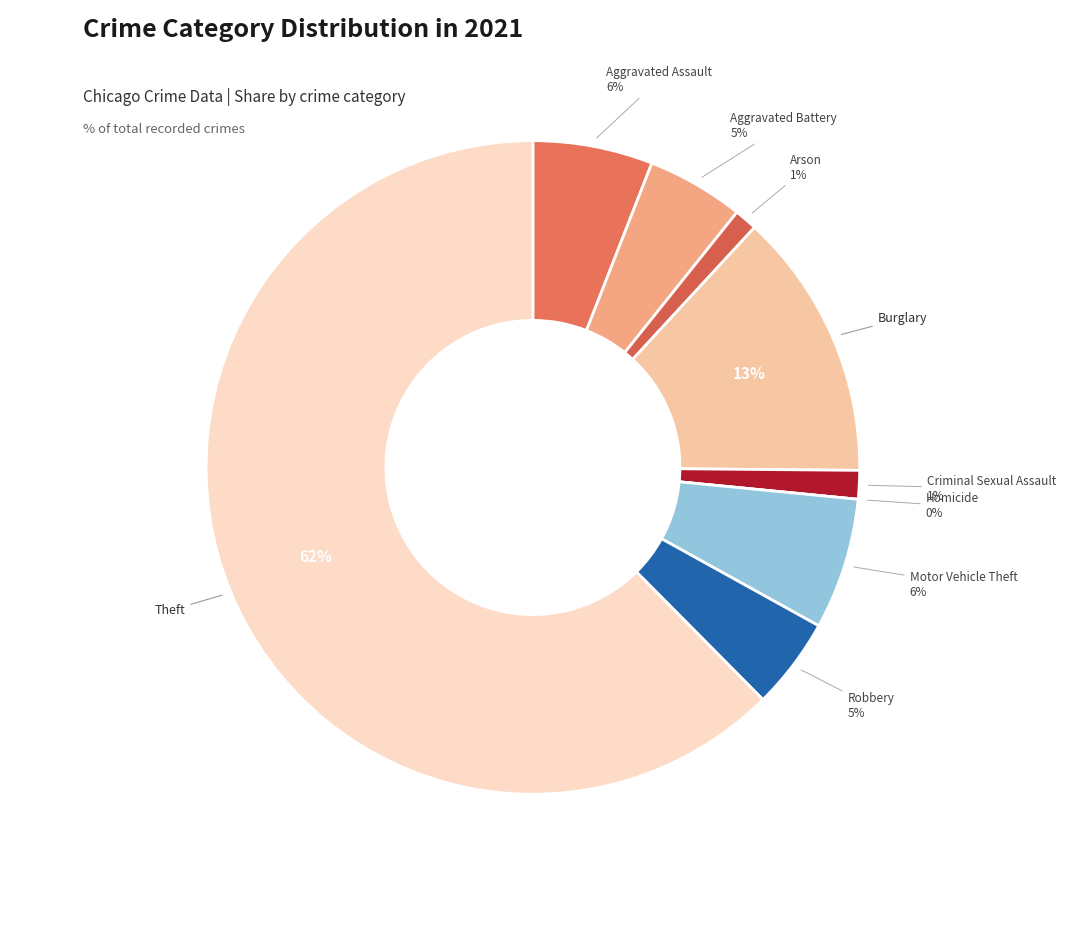

Which category accounts for the majority?

Theft